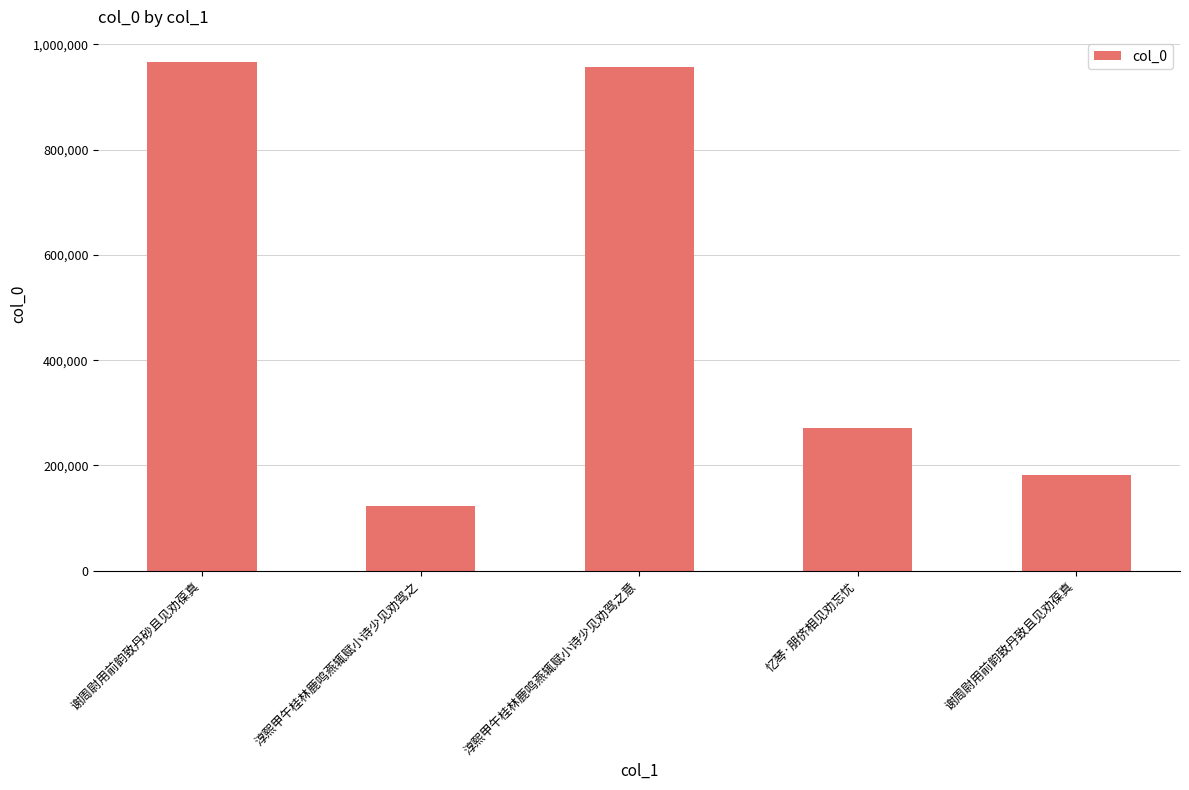

Reading left to right, what are all the values shown in this chart?

966137	122430	956724	270444	182622